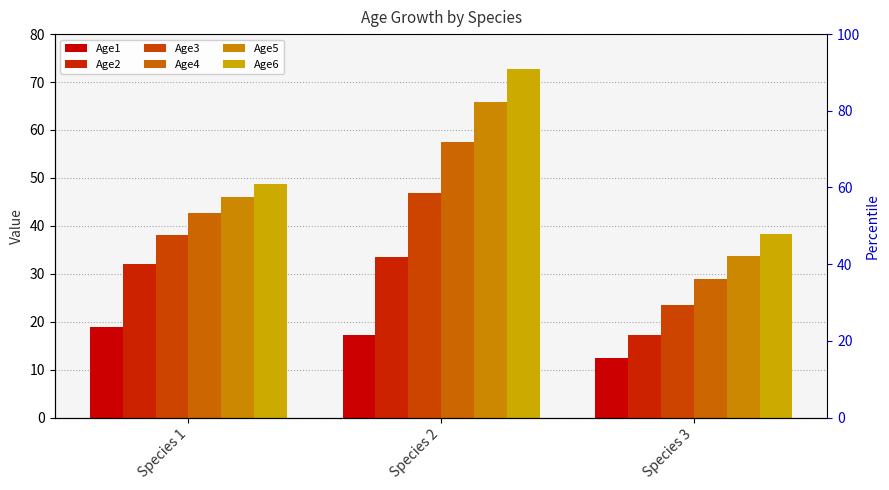

What is the difference between the Age4 values at Species 2 and Species 3?

28.6